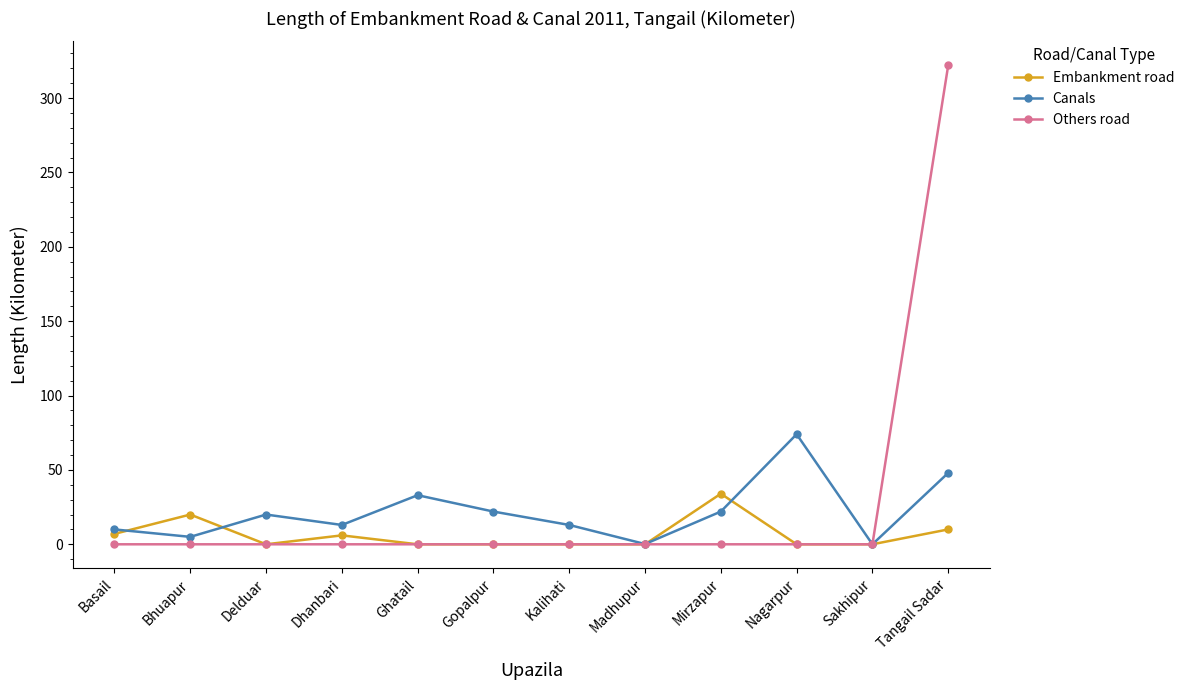

True or false: Canals has a value of 22.0 at Gopalpur.

True